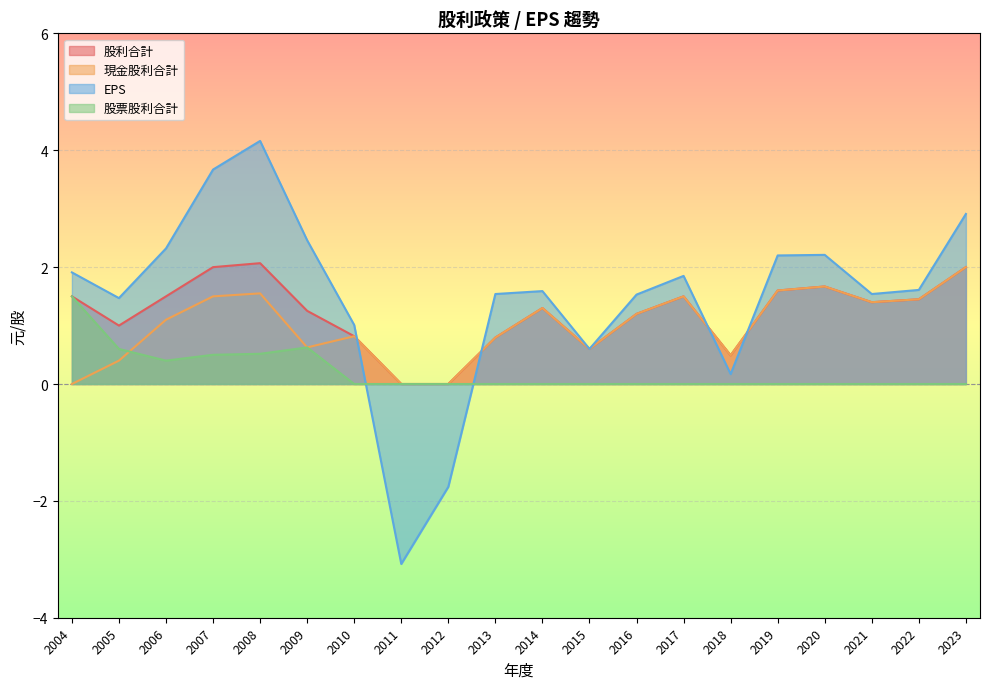

Read the 股利合計 value at 2017.

1.5